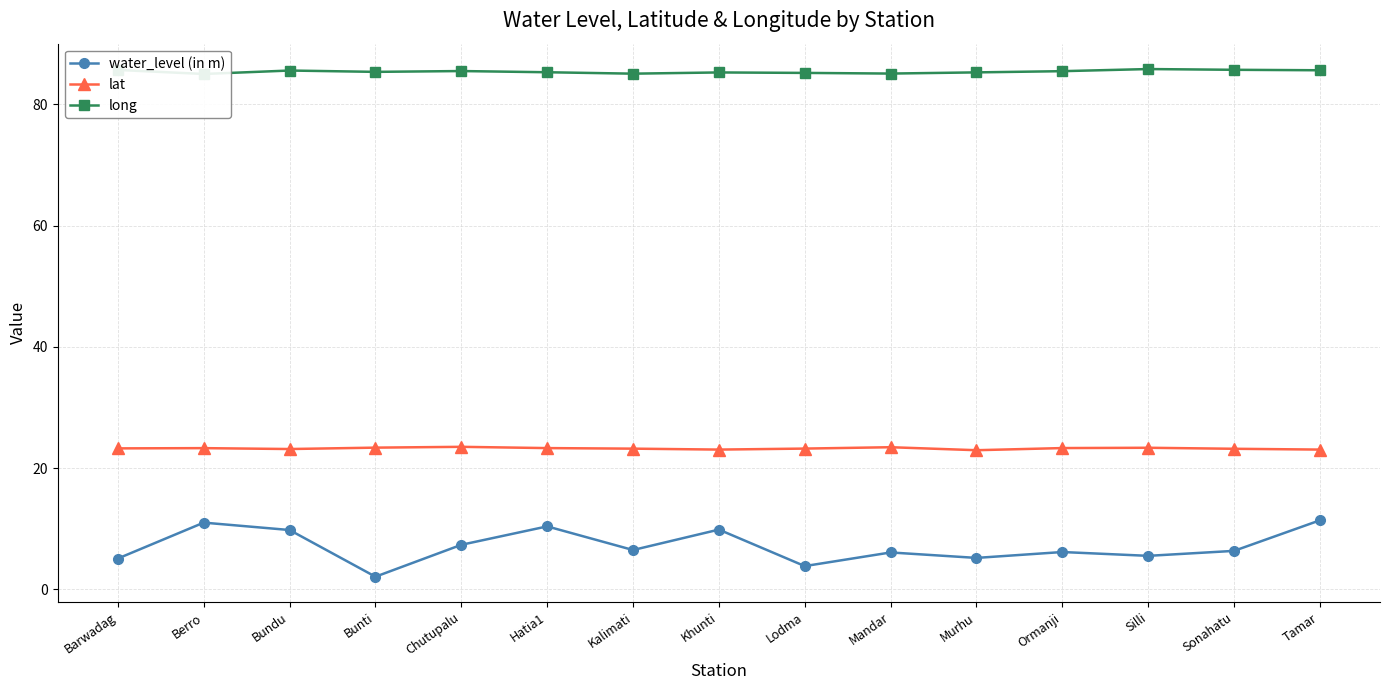

The water_level (in m) series shows 4.6 at Khunti. True or false?

False